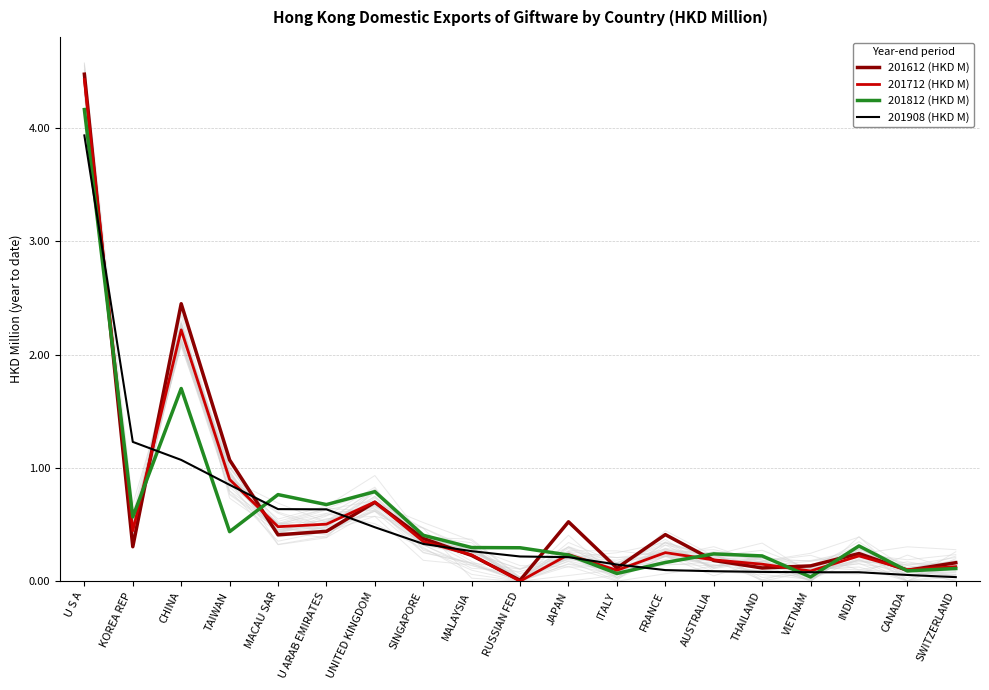

What is the difference between the maximum and second lowest values in the 201812 (HKD M) series?

4.1